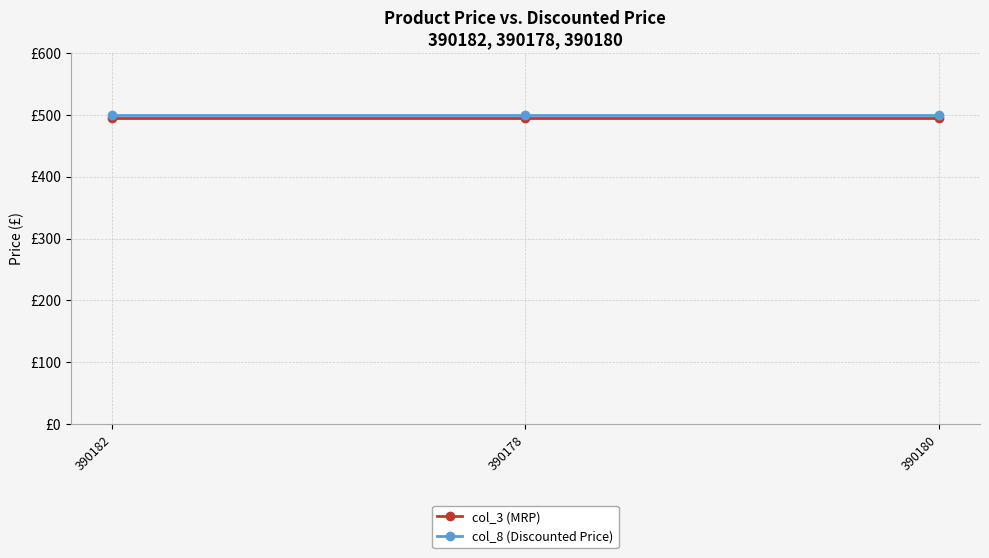

Where is col_8 (Discounted Price) nearest to the value 500?

390182